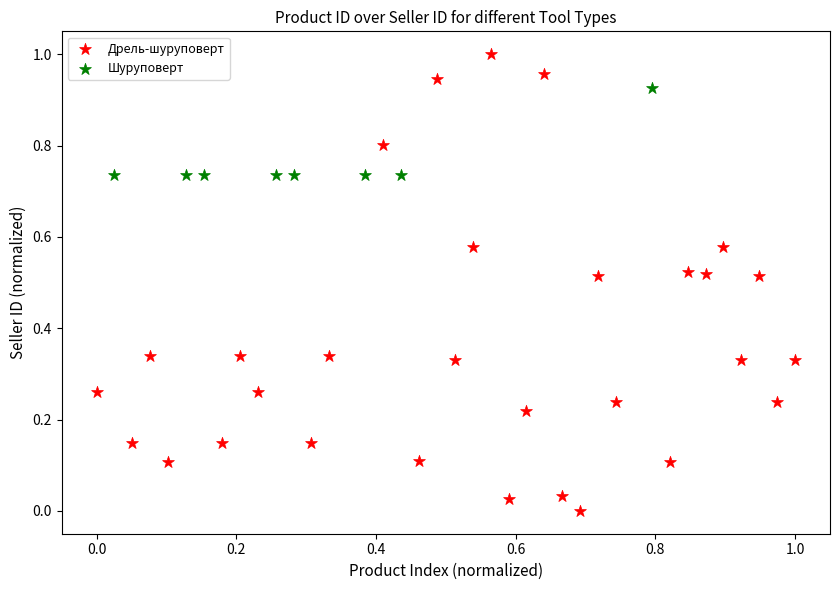

Which series has the widest spread of Y values?

Дрель-шуруповерт